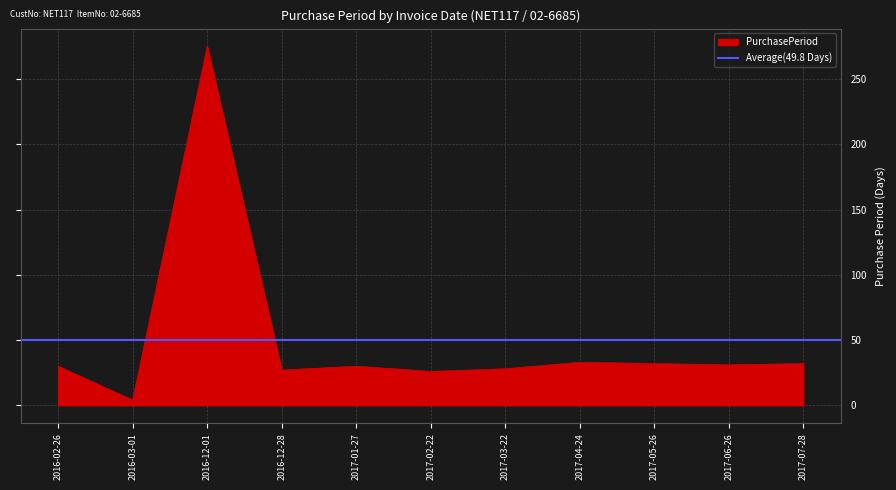

Where is the data nearest to the value 139?

2017-04-24